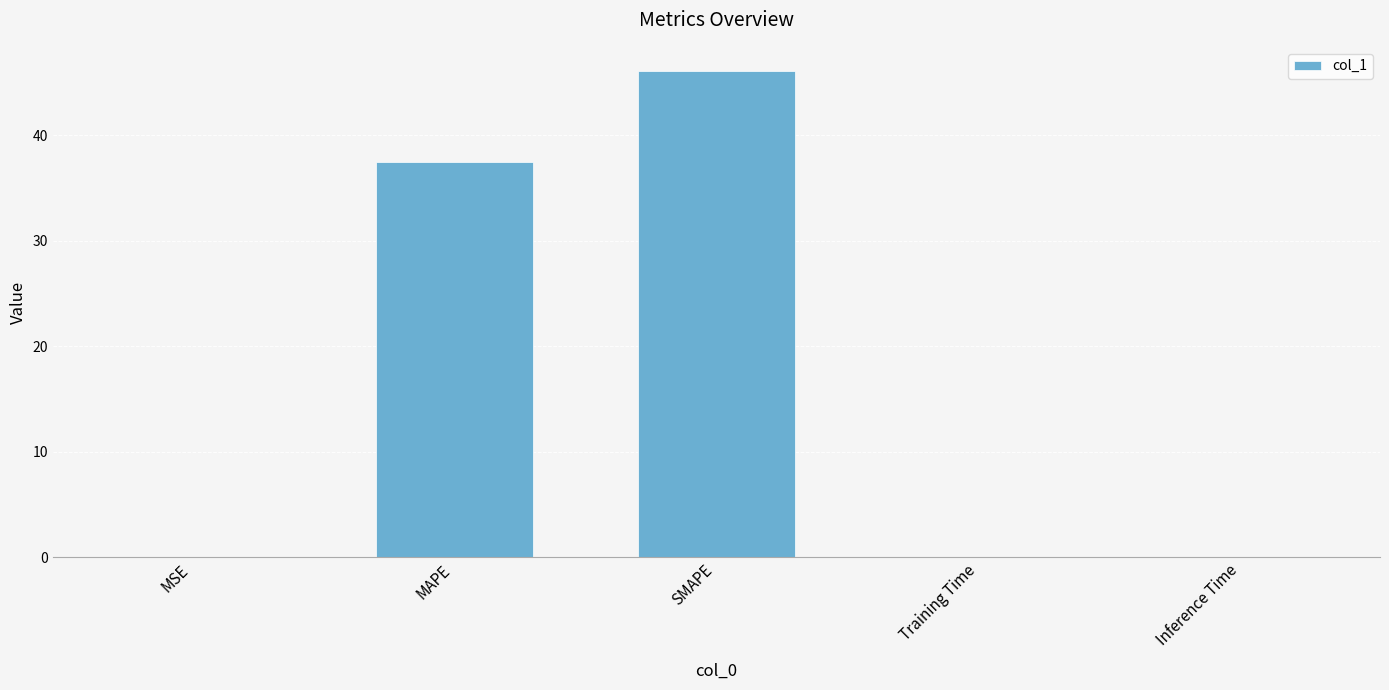

What is the greatest value displayed?

46.1